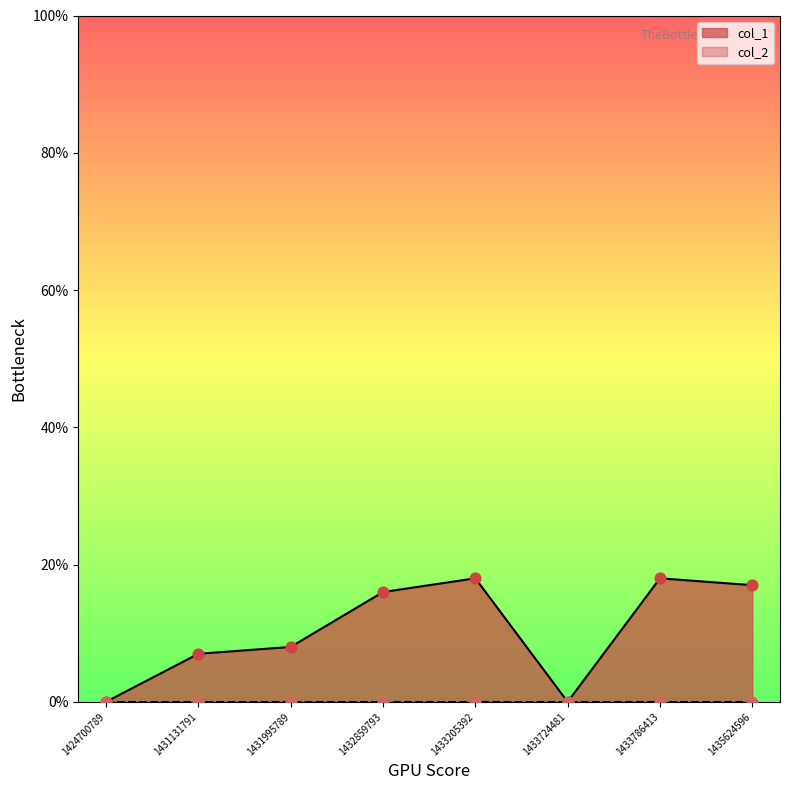

Between 1433724481 and 1433786413, which is larger?

1433786413